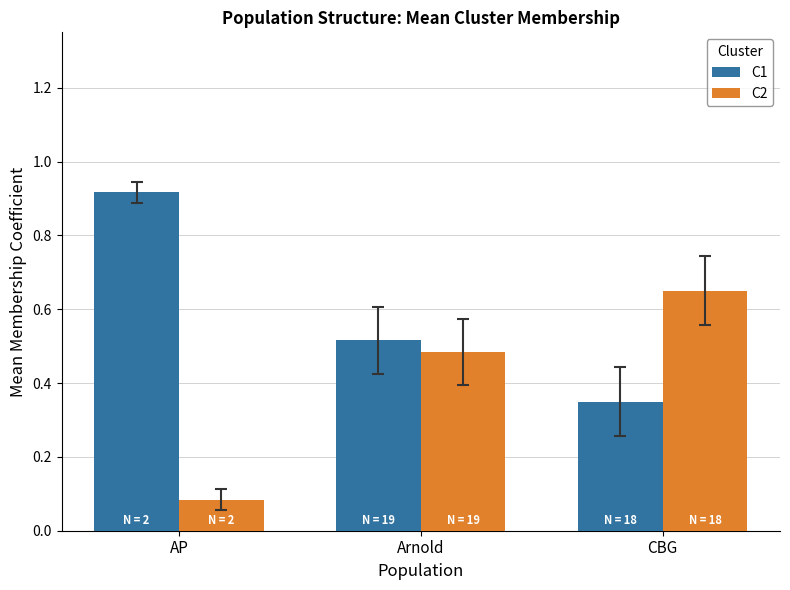

Where is C2 nearest to the value 0?

AP